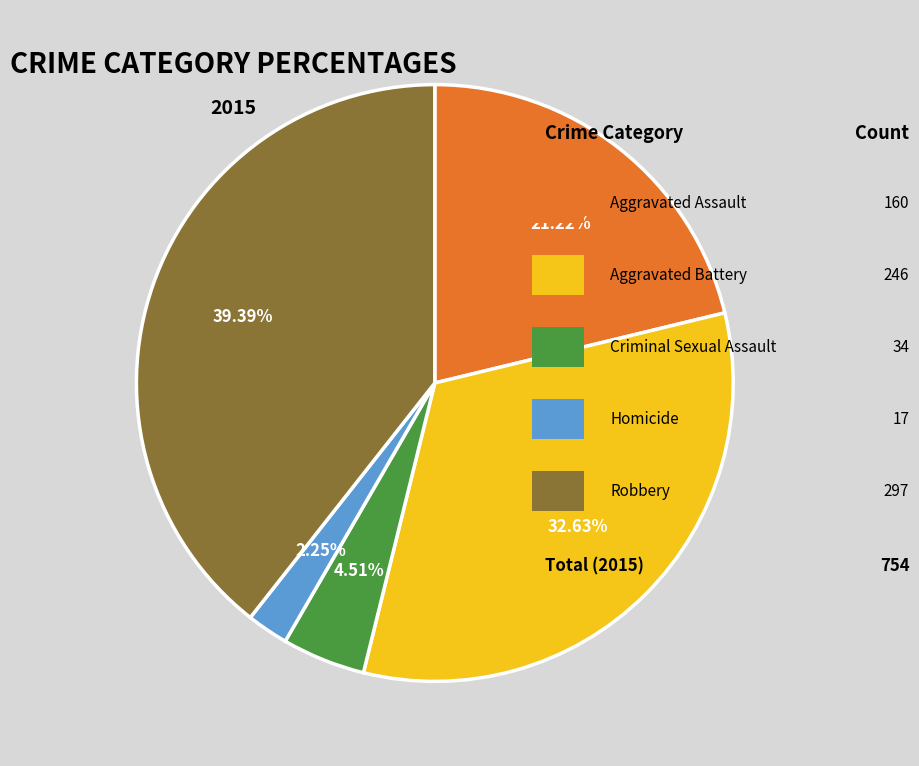

Does any single category account for the majority?

No